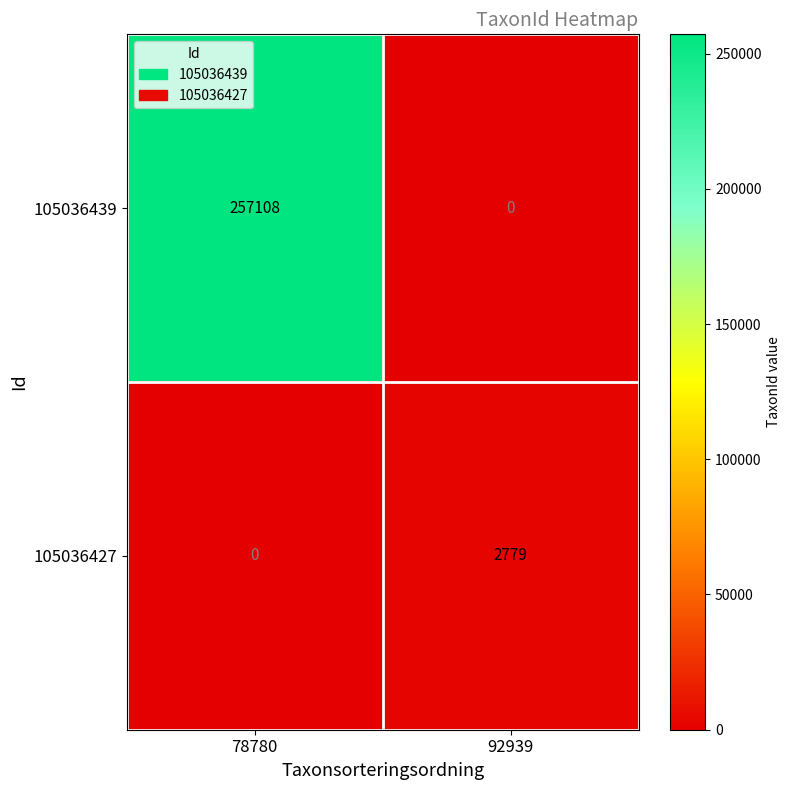

Between 78780 and 92939, which series saw the biggest shift?

105036439